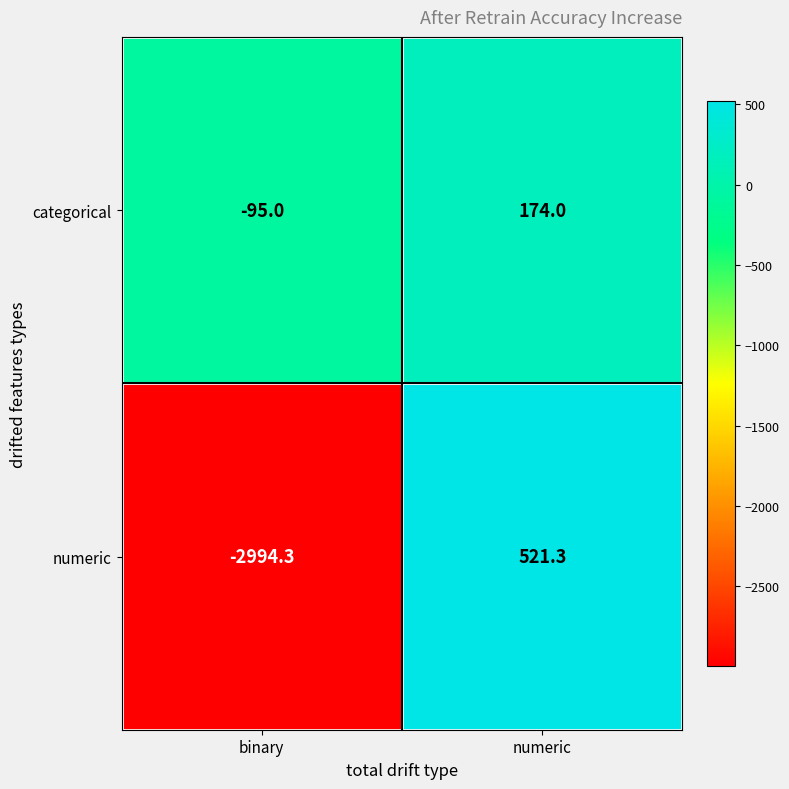

Which series has the largest total across all categories?

categorical